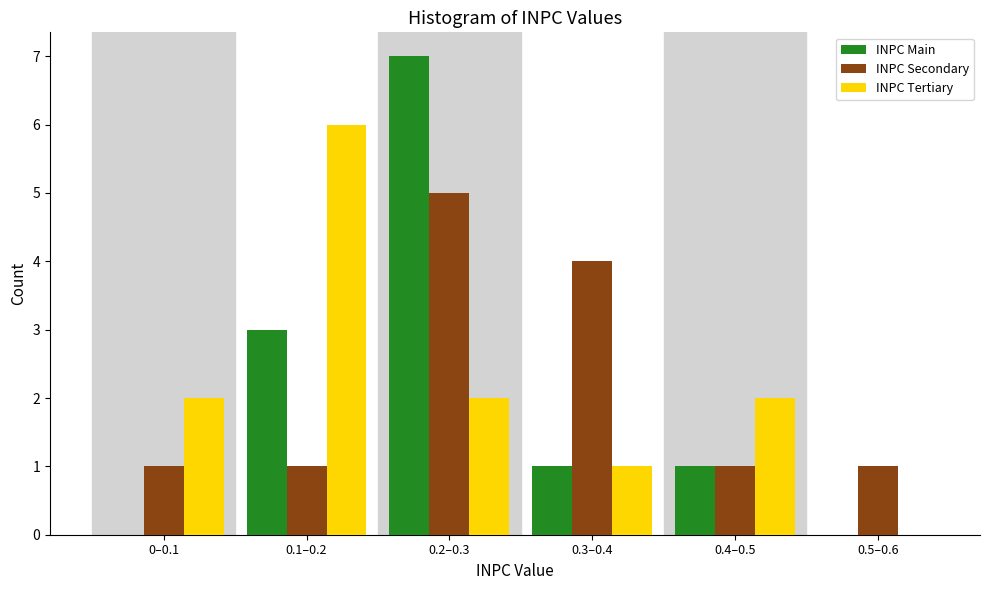

Reading right to left, extract all data points from this chart.

INPC Main: 0.5–0.6=0	0.4–0.5=1	0.3–0.4=1	0.2–0.3=7	0.1–0.2=3	0–0.1=0
INPC Secondary: 0.5–0.6=1	0.4–0.5=1	0.3–0.4=4	0.2–0.3=5	0.1–0.2=1	0–0.1=1
INPC Tertiary: 0.5–0.6=0	0.4–0.5=2	0.3–0.4=1	0.2–0.3=2	0.1–0.2=6	0–0.1=2